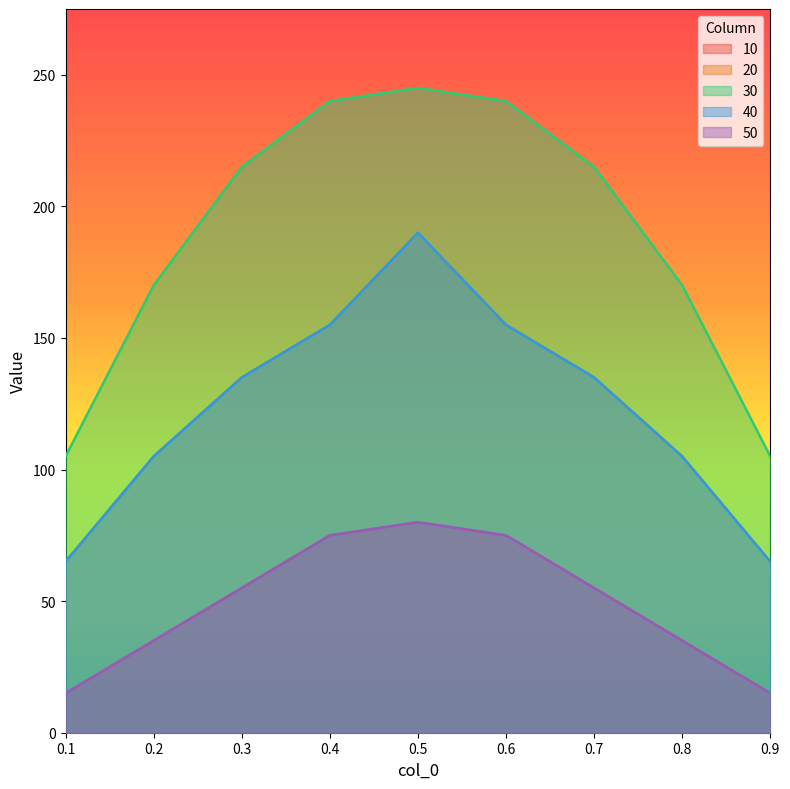

How many data points in 50 are less than 55?

4